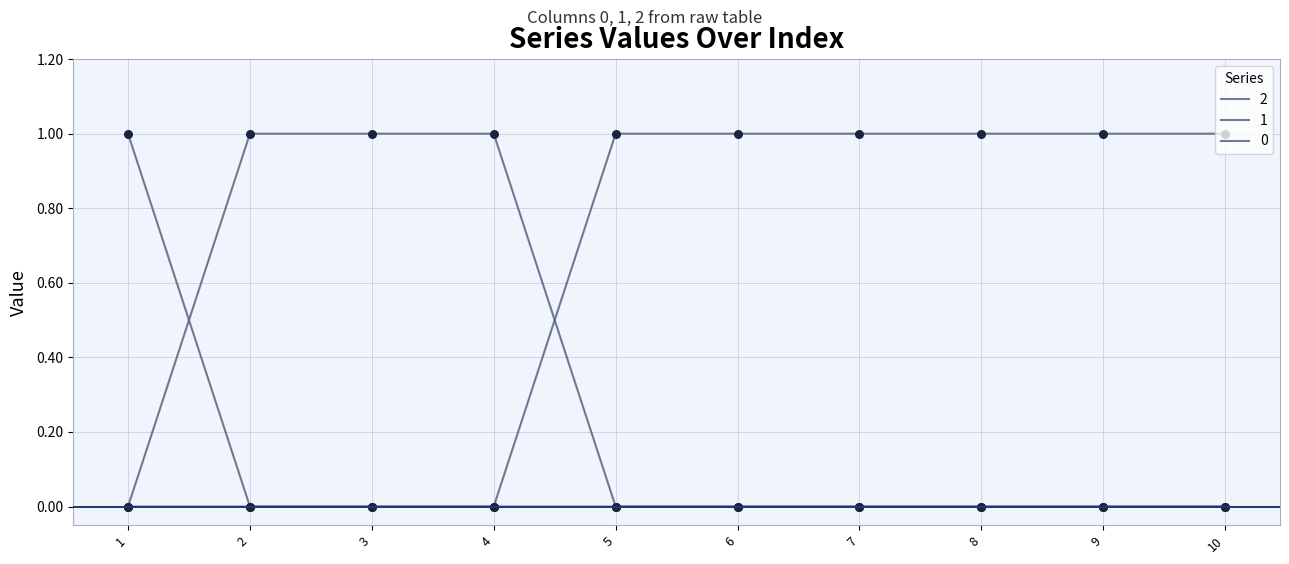

How many lines are shown in the chart?

3